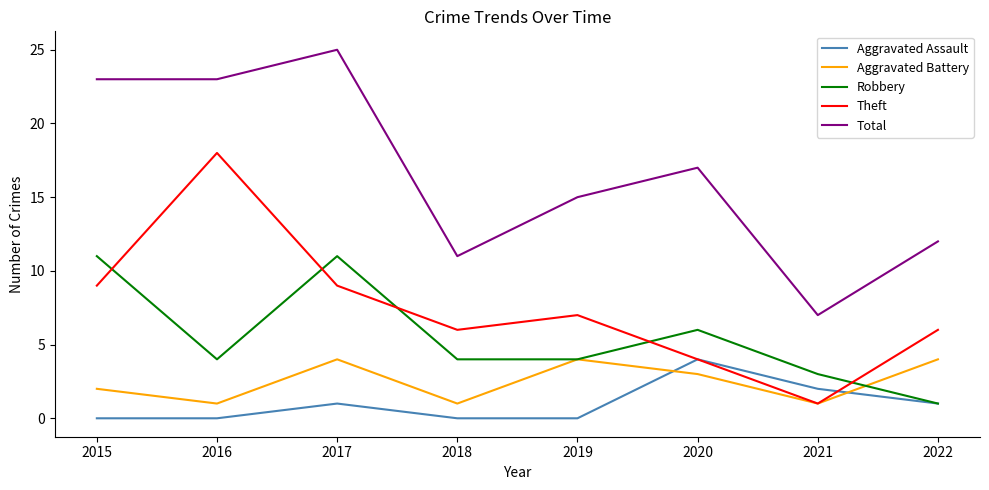

How many interior local peaks does the Aggravated Battery series have?

2